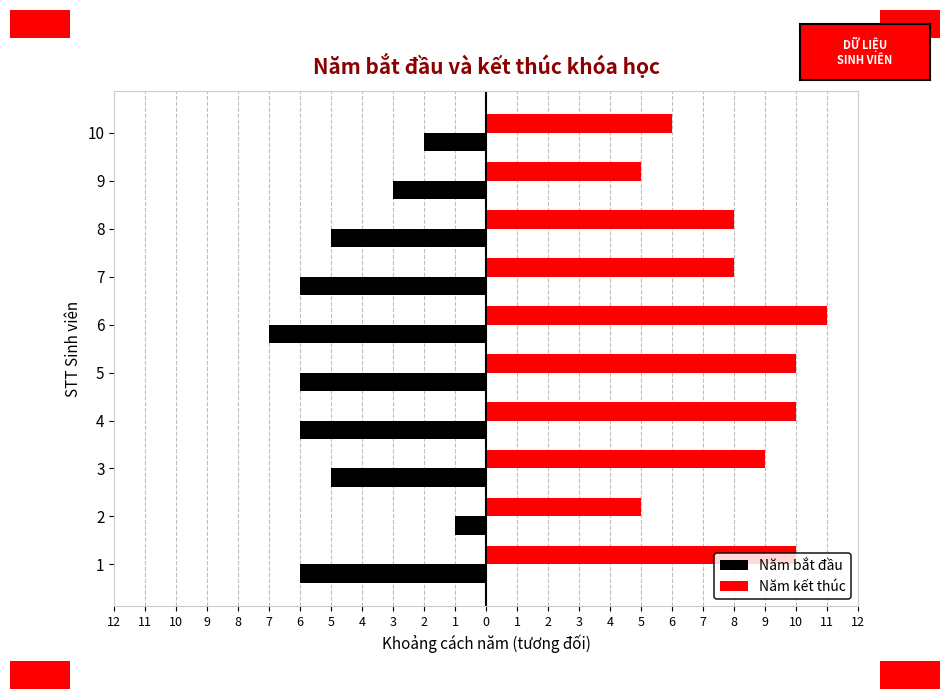

True or false: Năm kết thúc has a value of 12 at 8.

False